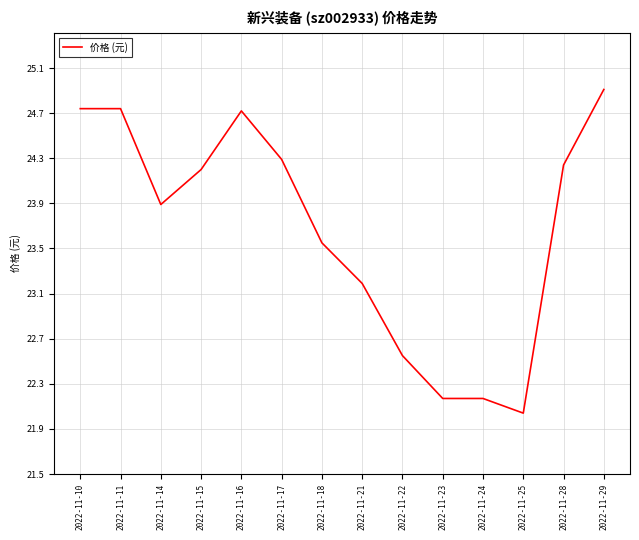

The value at 2022-11-21 is 23.2. True or false?

True